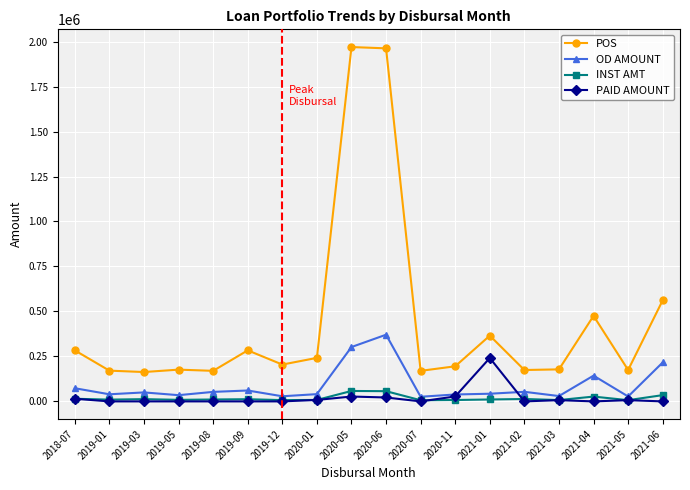

True or false: POS and PAID AMOUNT intersect in this chart.

False